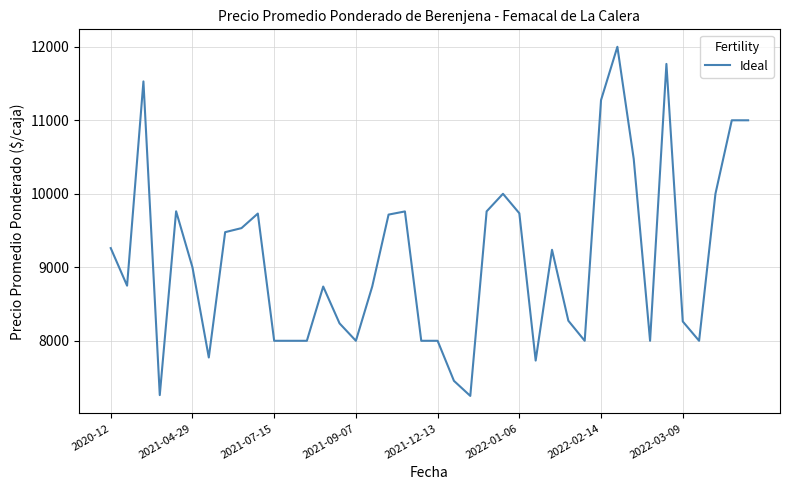

What is the greatest value displayed?

12000